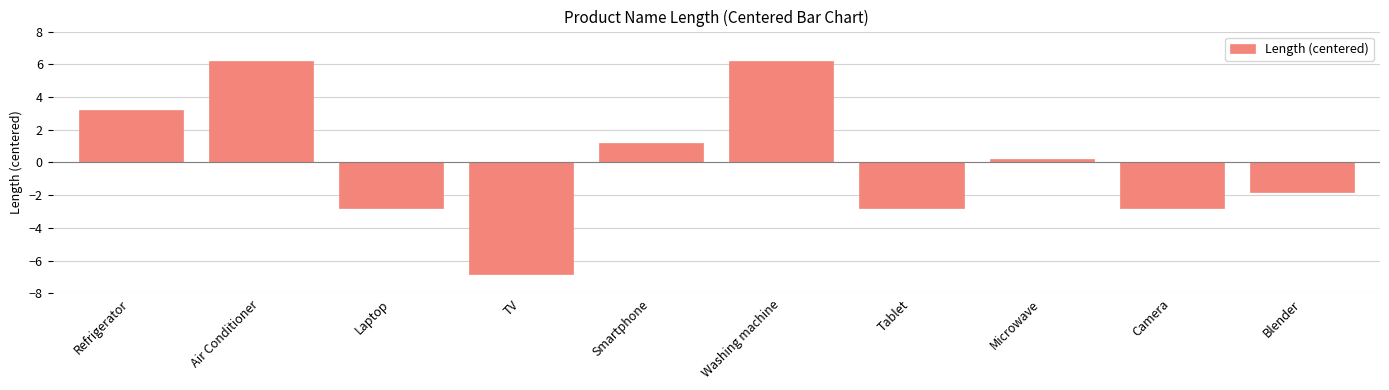

Read the value at Blender.

-1.8